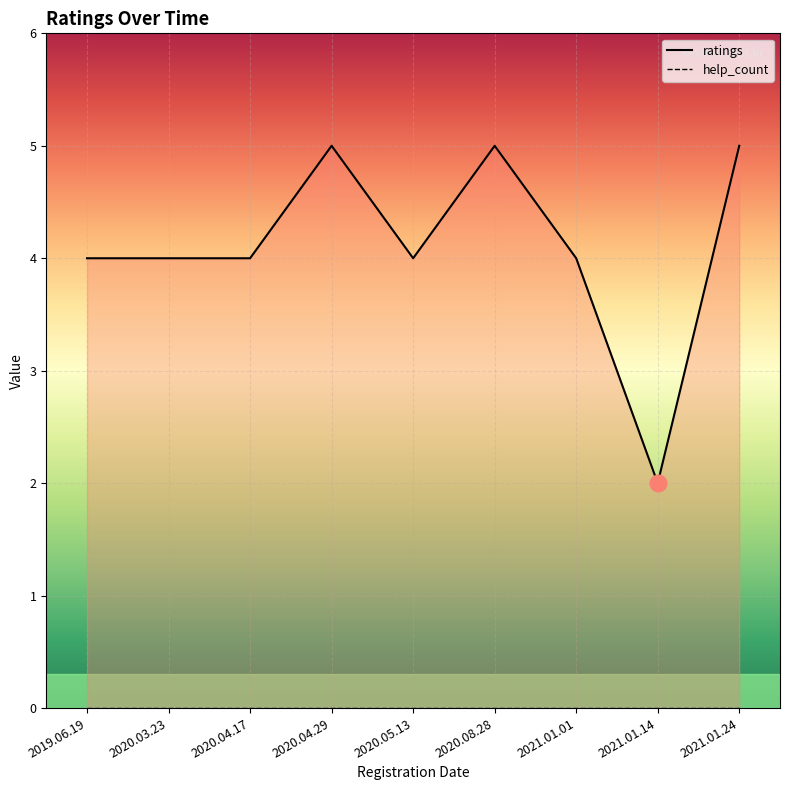

How many data points in ratings are above 4?

3